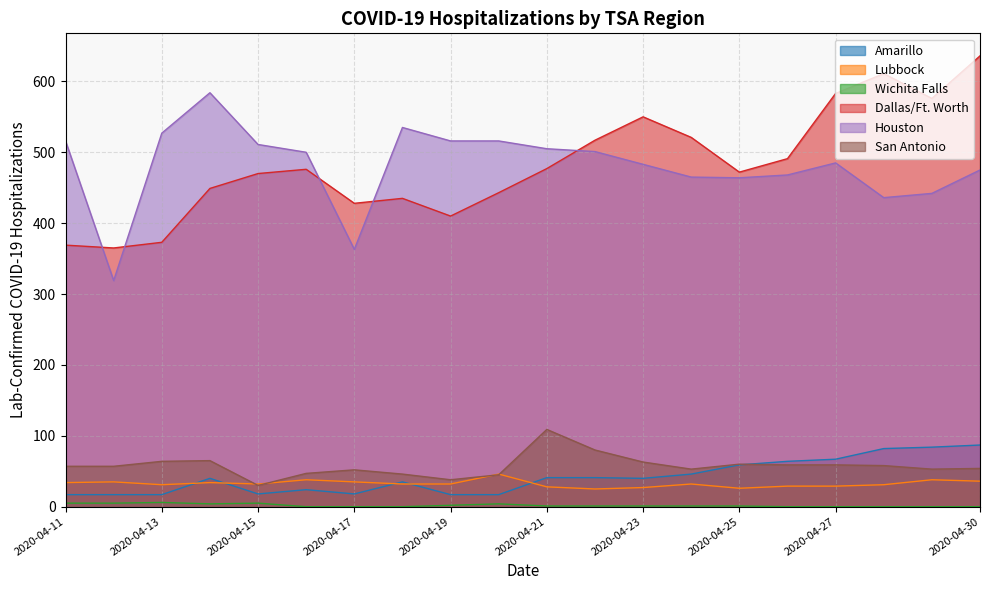

Does the chart have visible grid lines?

Yes